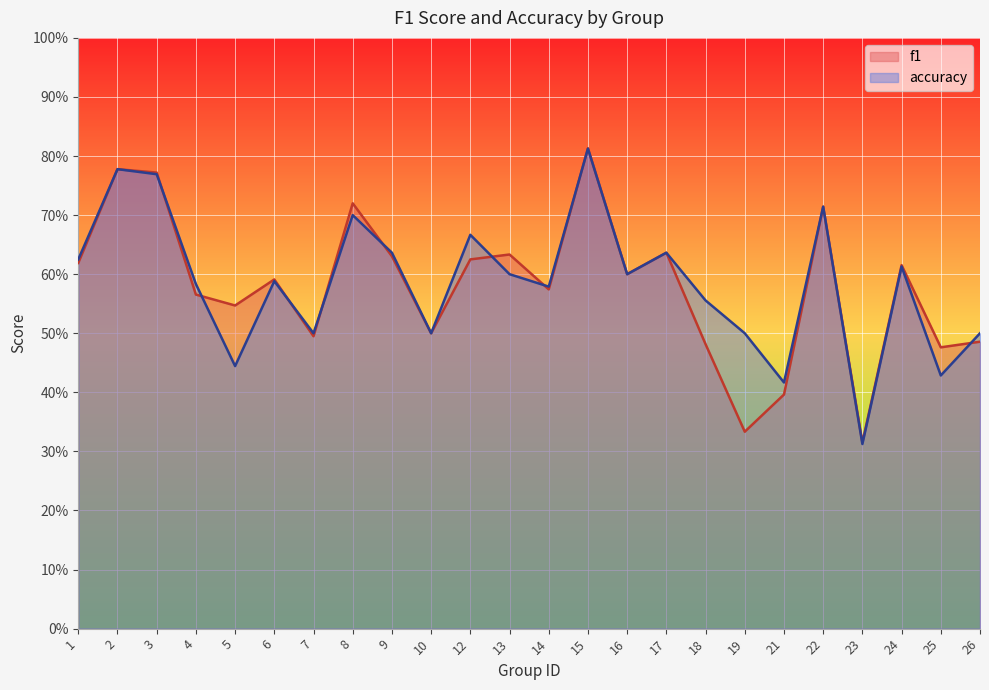

Which series has the largest total across all categories?

accuracy